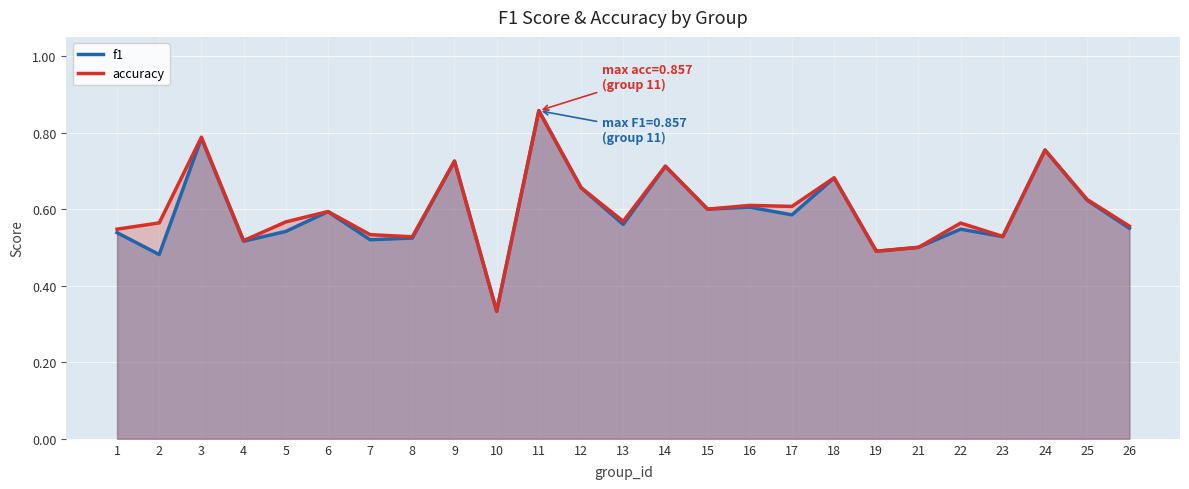

Which category has the lowest value in the f1 series?

10